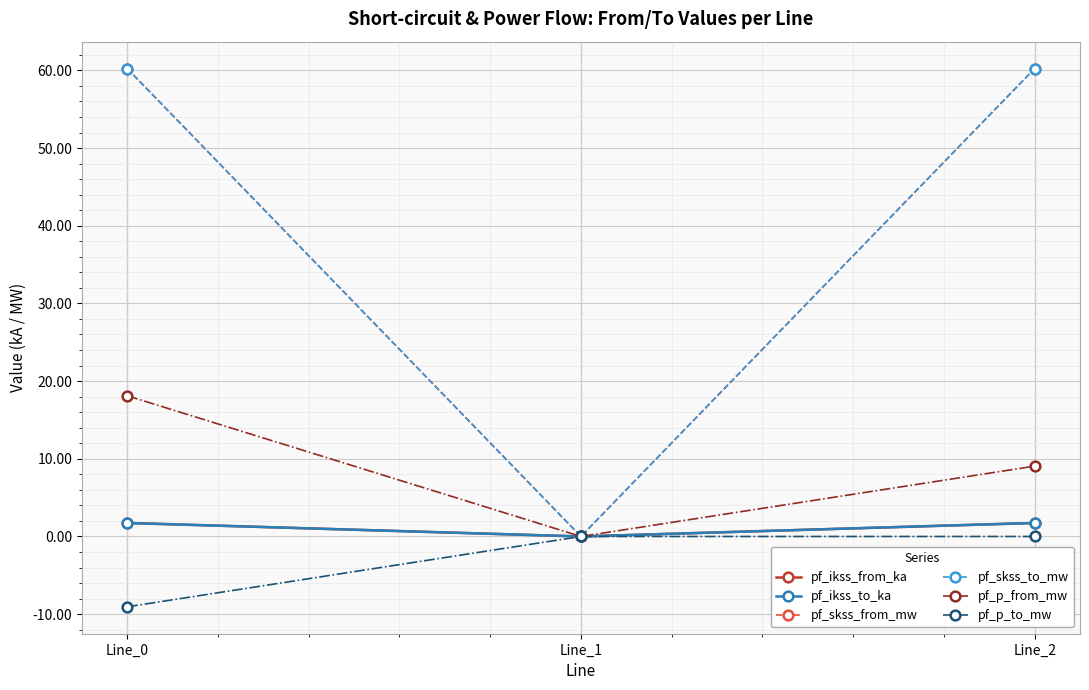

At which category does the chart reach its minimum across all series?

Line_0